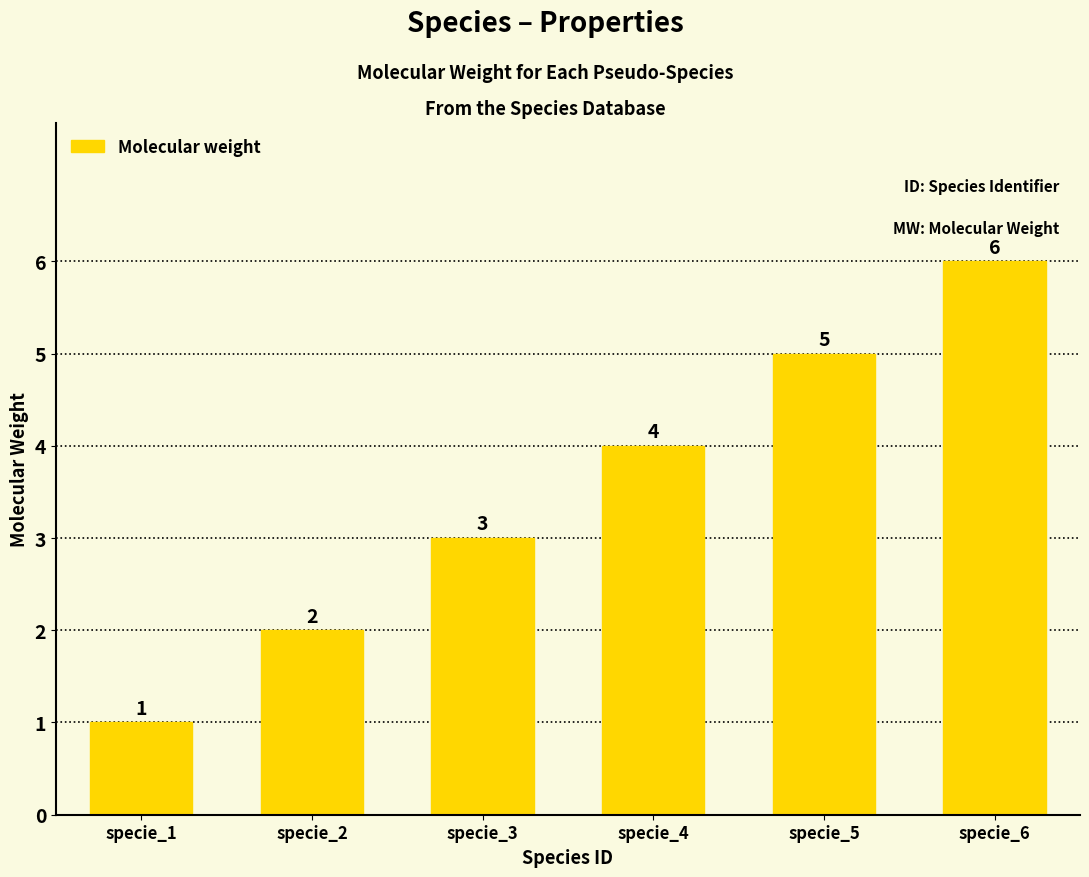

Reading left to right, list all the values displayed in this chart.

specie_1=1	specie_2=2	specie_3=3	specie_4=4	specie_5=5	specie_6=6